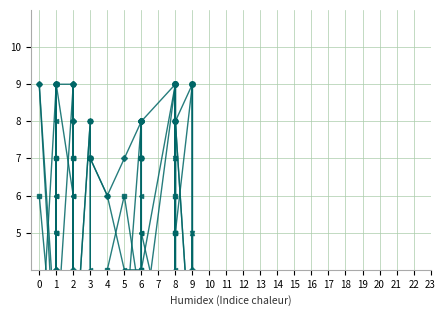

Count the number of categories in the chart.

40